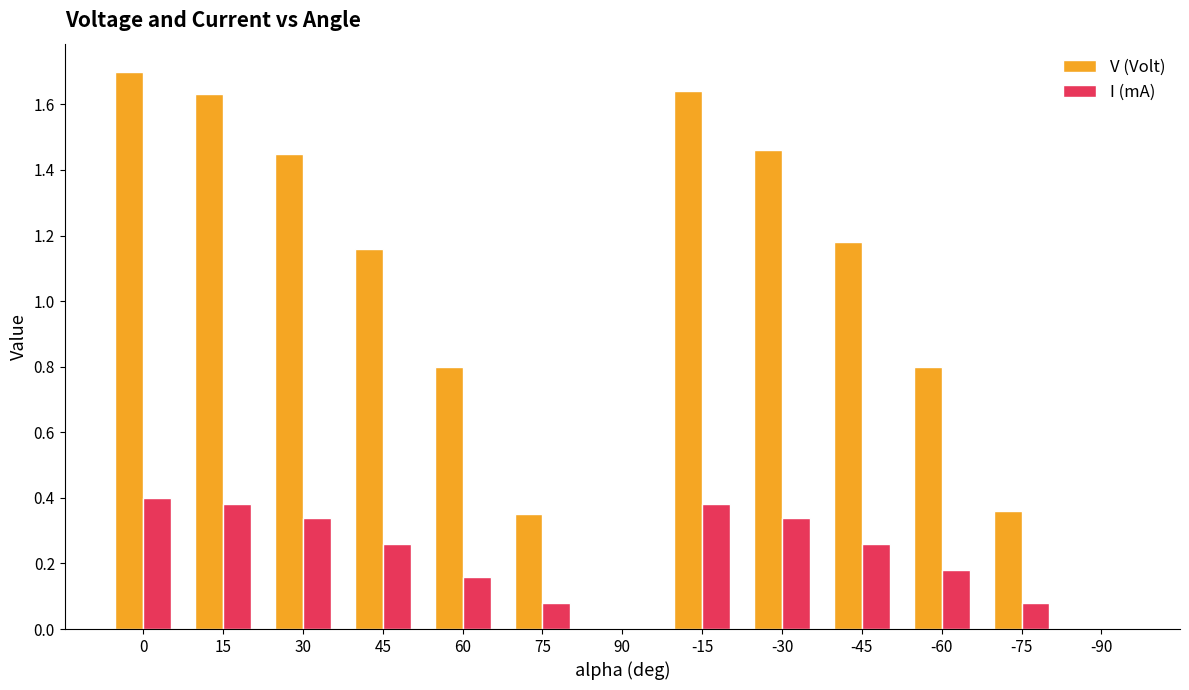

How many values in the V (Volt) series exceed 1?

7